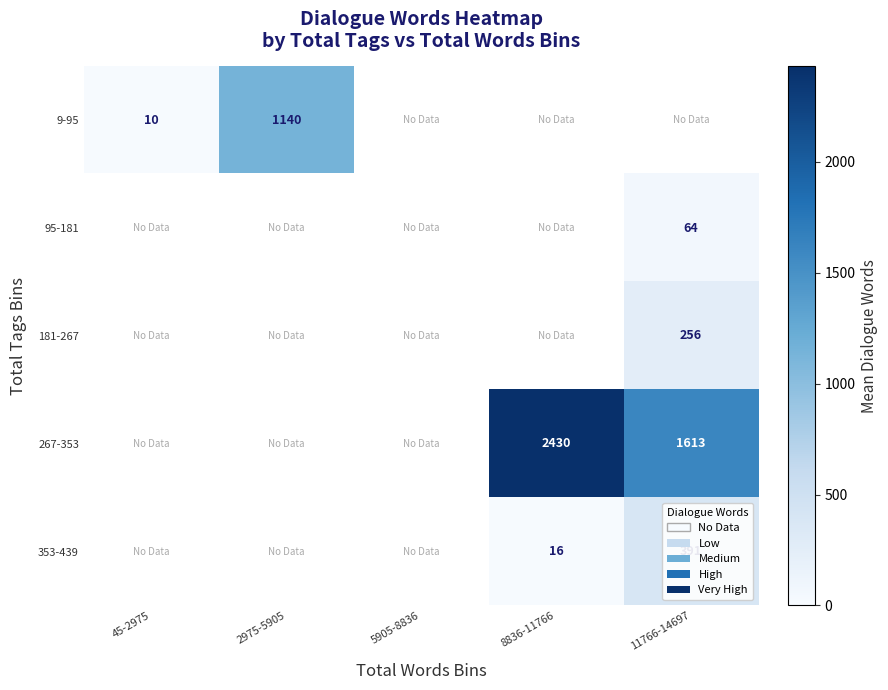

Where is 9-95 nearest to the value 575?

45-2975